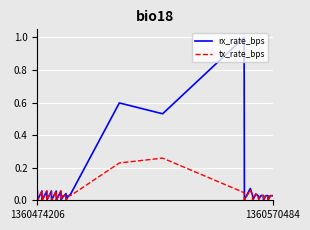

Reading right to left, extract all data points from this chart.

rx_rate_bps: 0.0	0.0	0.0	0.0	0.0	0.0	0.0	0.0	0.0	0.0	0.0	0.0	0.0	0.1	0.0	1.0	0.5	0.6	0.0	0.0	0.0	0.0	0.0	0.0	0.1	0.0	0.0	0.1	0.0	0.0	0.1	0.0	0.0	0.1	0.0	0.0	0.1	0.0	0.0	0.1
tx_rate_bps: 0.0	0.0	0.0	0.0	0.0	0.0	0.0	0.0	0.0	0.0	0.0	0.0	0.0	0.1	0.0	0.0	0.3	0.2	0.0	0.0	0.0	0.0	0.0	0.0	0.1	0.0	0.0	0.1	0.0	0.0	0.1	0.0	0.0	0.1	0.0	0.0	0.1	0.0	0.0	0.1